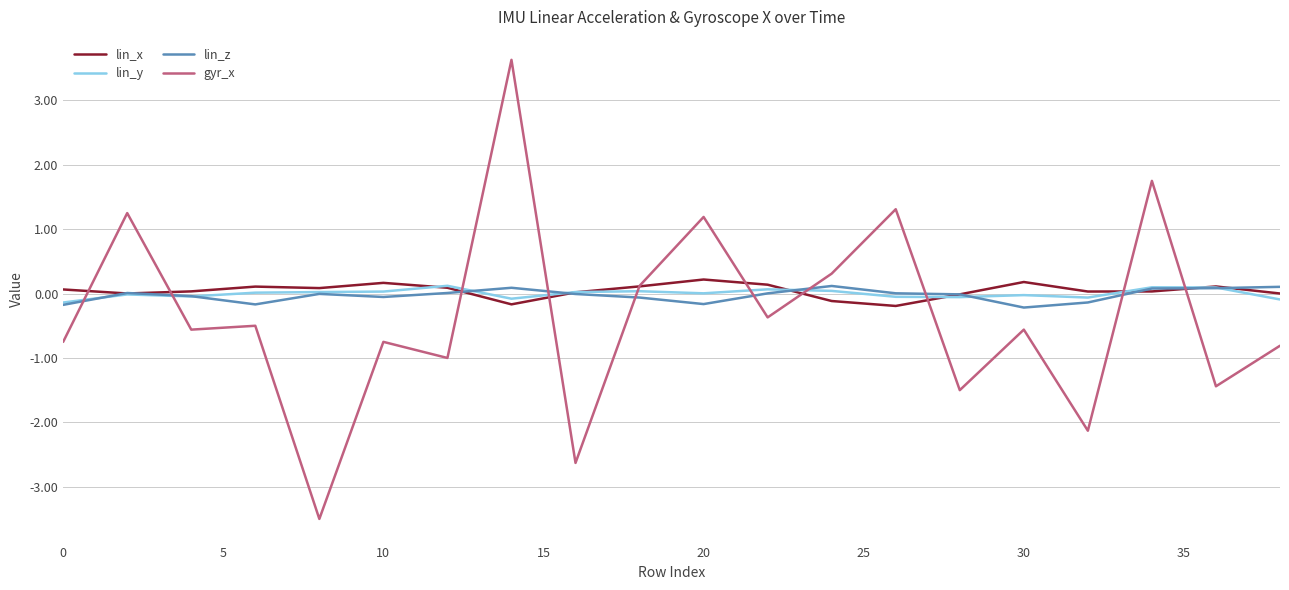

True or false: gyr_x and lin_z cross at least once.

True